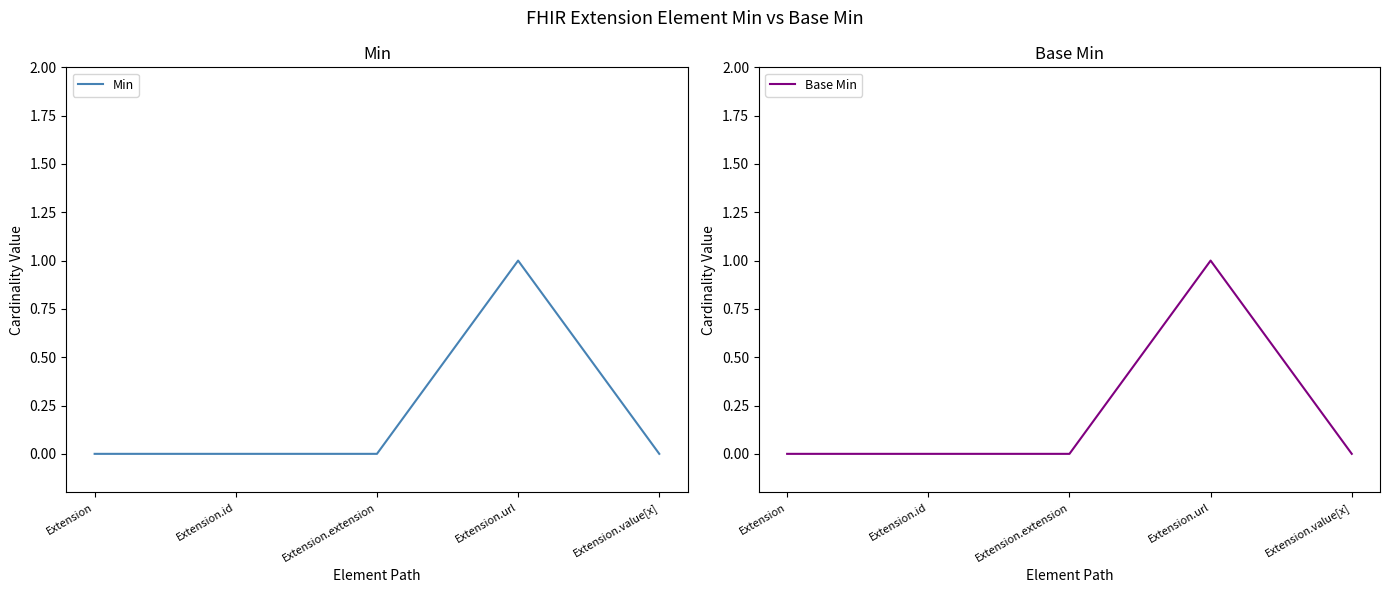

Reading left to right, transcribe all the data shown in this chart.

Min: Extension=0	Extension.id=0	Extension.extension=0	Extension.url=1	Extension.value[x]=0
Base Min: Extension=0	Extension.id=0	Extension.extension=0	Extension.url=1	Extension.value[x]=0